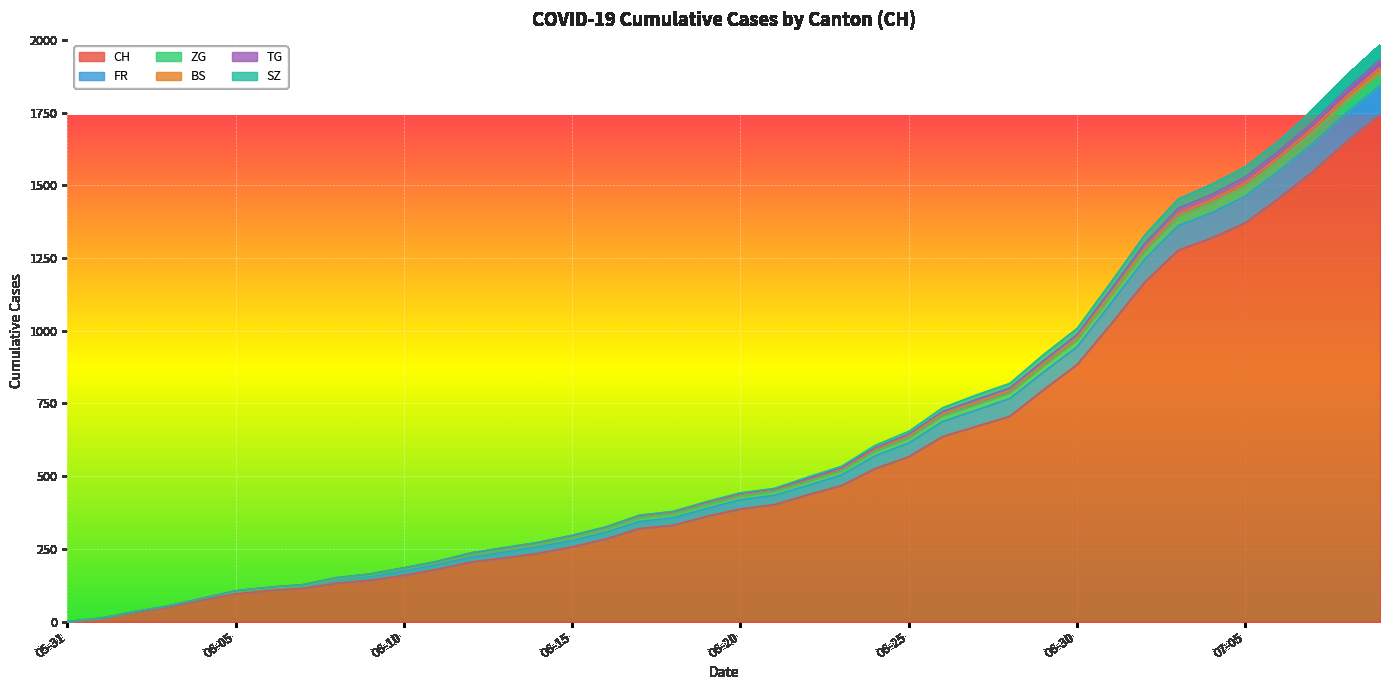

What is the value of the ZG point at the 4th from the left?

54